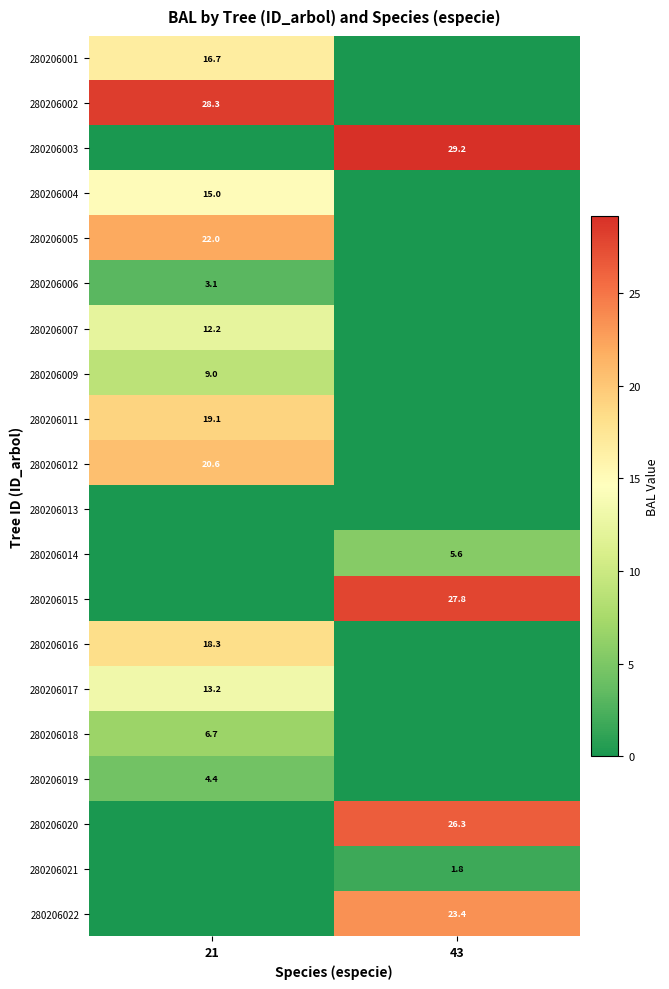

At which category is the sum across all series the highest?

21